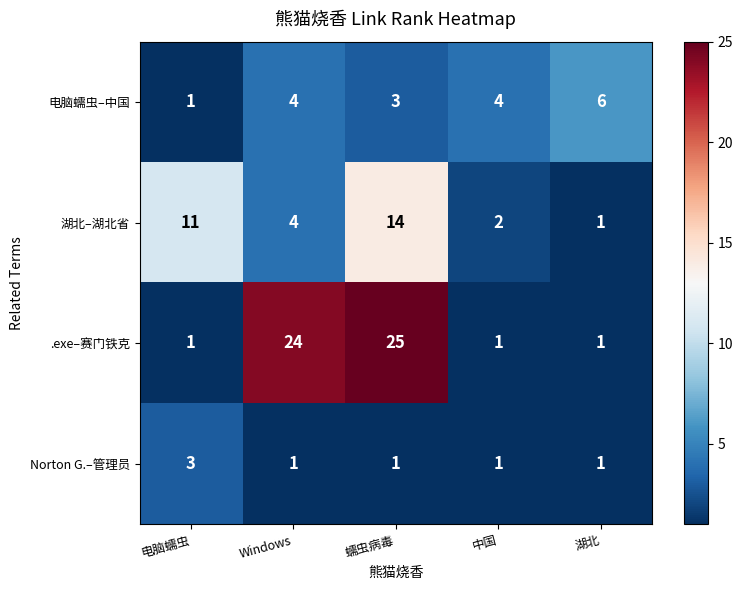

Which series has the widest spread of values?

.exe–赛门铁克